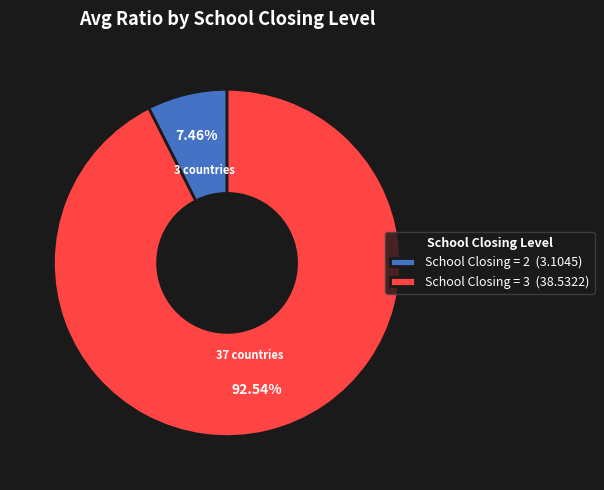

Which category accounts for the majority?

School Closing = 3 (38.5322)